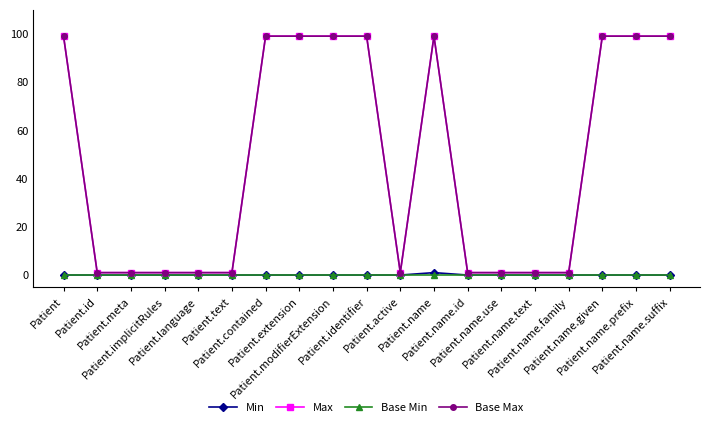

Reading left to right, list all the values displayed in this chart.

Min: Patient=0	Patient.id=0	Patient.meta=0	Patient.implicitRules=0	Patient.language=0	Patient.text=0	Patient.contained=0	Patient.extension=0	Patient.modifierExtension=0	Patient.identifier=0	Patient.active=0	Patient.name=1	Patient.name.id=0	Patient.name.use=0	Patient.name.text=0	Patient.name.family=0	Patient.name.given=0	Patient.name.prefix=0	Patient.name.suffix=0
Max: Patient=99	Patient.id=1	Patient.meta=1	Patient.implicitRules=1	Patient.language=1	Patient.text=1	Patient.contained=99	Patient.extension=99	Patient.modifierExtension=99	Patient.identifier=99	Patient.active=1	Patient.name=99	Patient.name.id=1	Patient.name.use=1	Patient.name.text=1	Patient.name.family=1	Patient.name.given=99	Patient.name.prefix=99	Patient.name.suffix=99
Base Min: Patient=0	Patient.id=0	Patient.meta=0	Patient.implicitRules=0	Patient.language=0	Patient.text=0	Patient.contained=0	Patient.extension=0	Patient.modifierExtension=0	Patient.identifier=0	Patient.active=0	Patient.name=0	Patient.name.id=0	Patient.name.use=0	Patient.name.text=0	Patient.name.family=0	Patient.name.given=0	Patient.name.prefix=0	Patient.name.suffix=0
Base Max: Patient=99	Patient.id=1	Patient.meta=1	Patient.implicitRules=1	Patient.language=1	Patient.text=1	Patient.contained=99	Patient.extension=99	Patient.modifierExtension=99	Patient.identifier=99	Patient.active=1	Patient.name=99	Patient.name.id=1	Patient.name.use=1	Patient.name.text=1	Patient.name.family=1	Patient.name.given=99	Patient.name.prefix=99	Patient.name.suffix=99